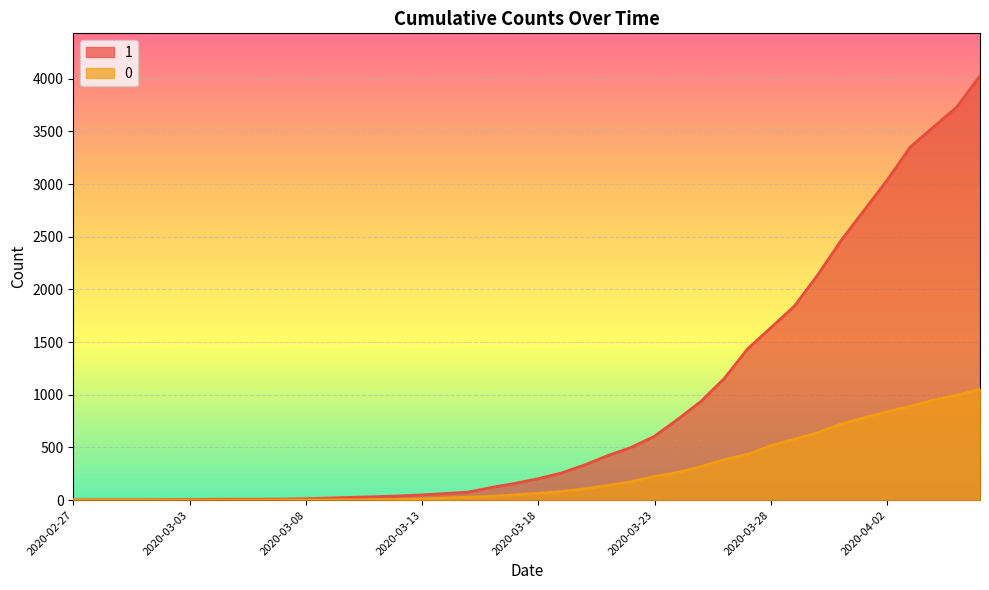

Does the chart display data point markers on the line(s)?

No